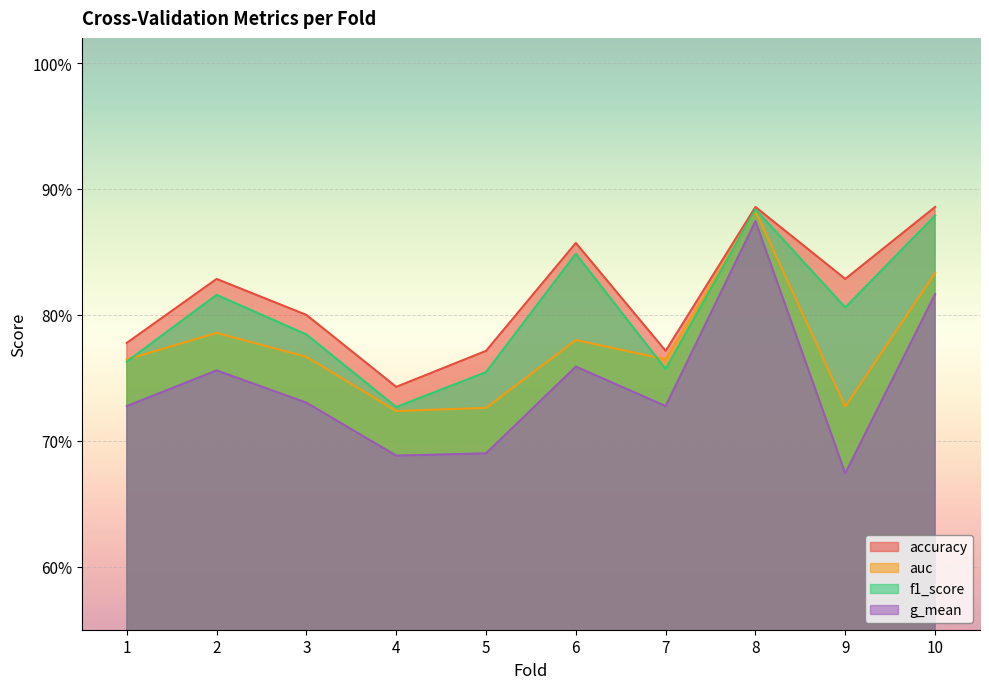

The g_mean series shows 0.7 at 4. True or false?

True